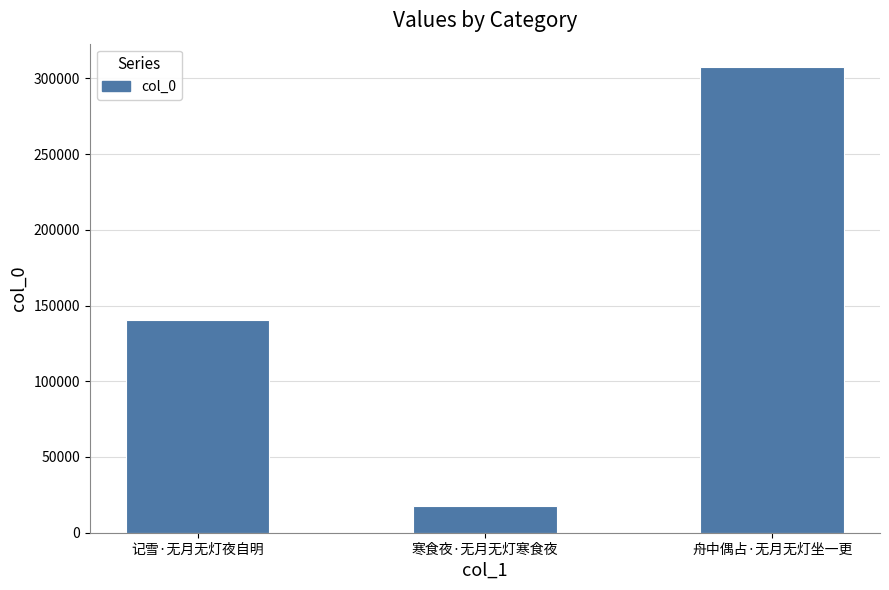

Reading left to right, list all the values displayed in this chart.

140645	17880	307496